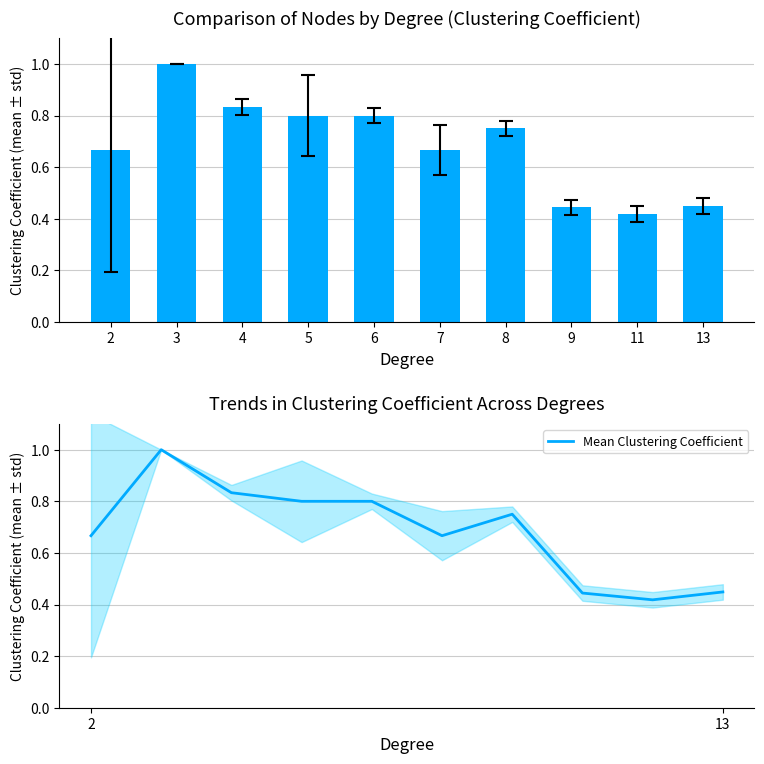

What is the value of the 9th bar from the left?

0.4